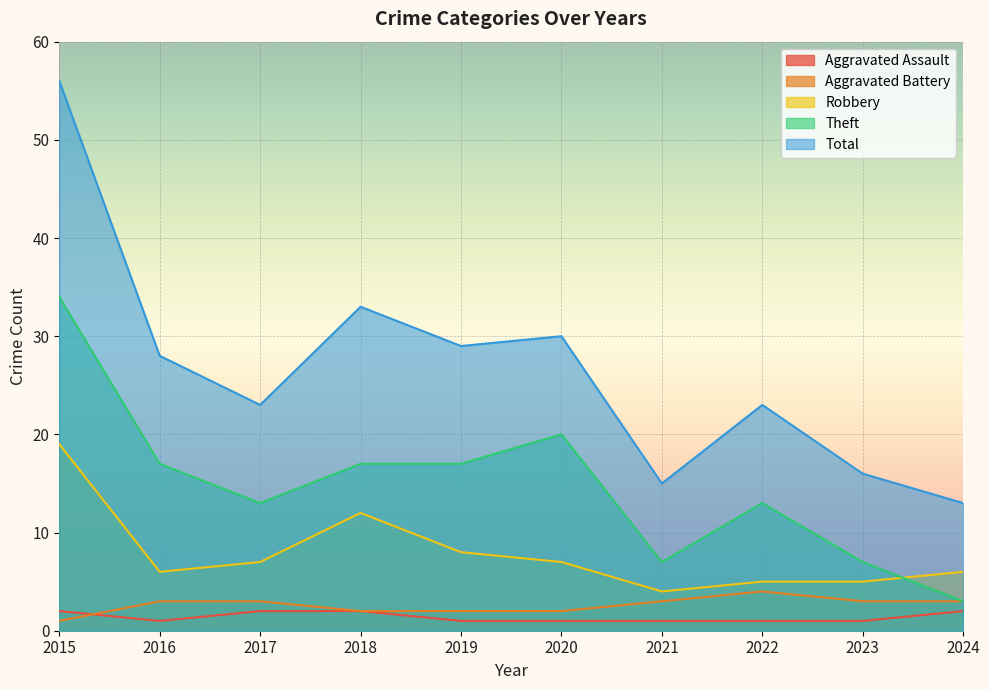

True or false: Aggravated Battery has a value of 3 at 2024.

True